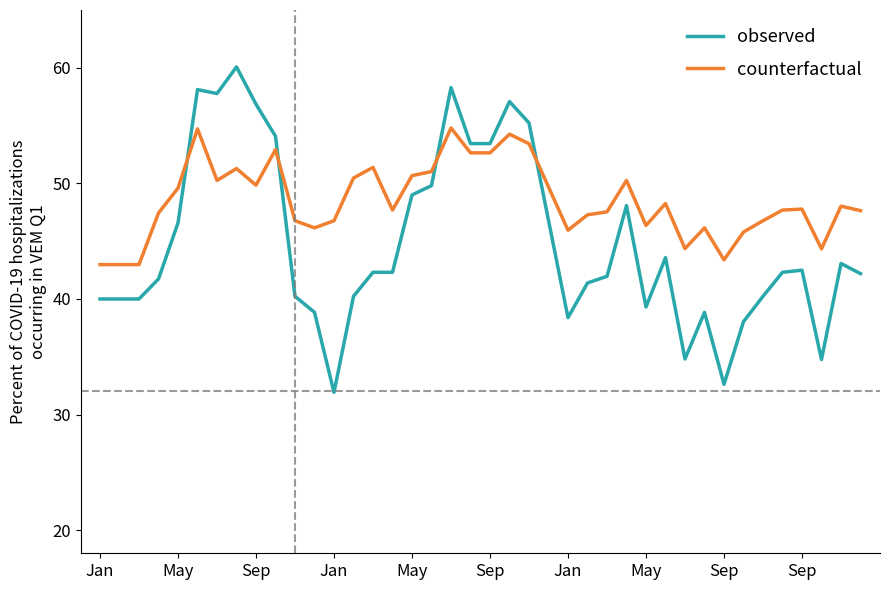

What is the smallest value displayed?

31.9